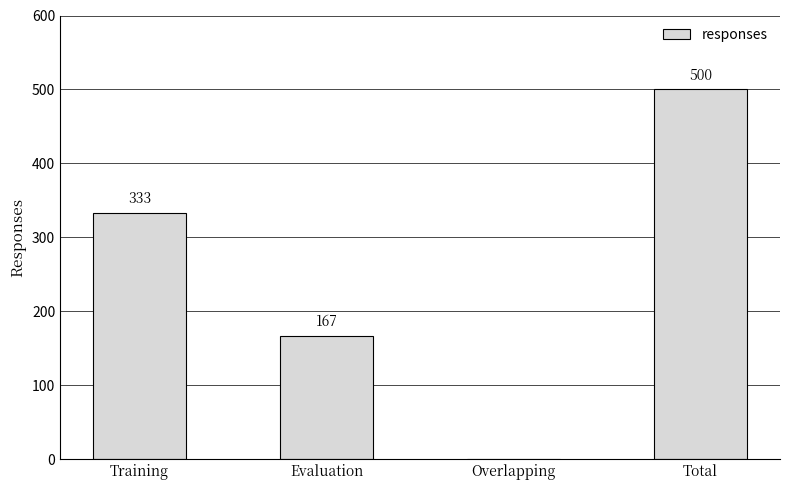

The value at Training is 333. True or false?

True